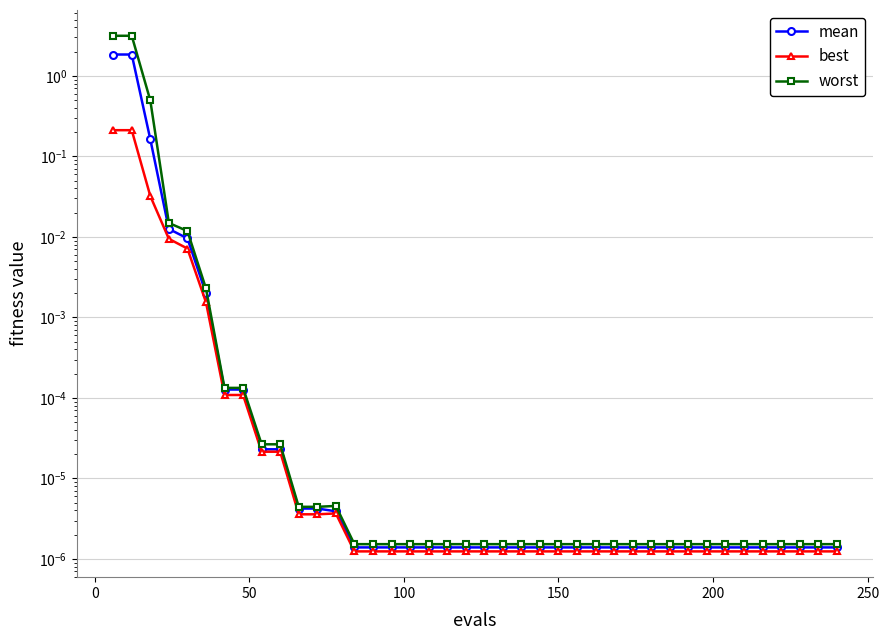

True or false: mean has a value of 0.0 at 250.

False